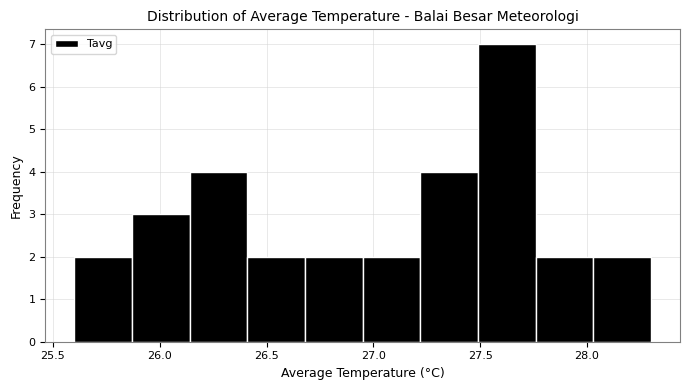

Reading left to right, list every bar in this chart as the range it spans on the x-axis followed by its height. Neither the bar edges nor the heights are printed on the chart, so give them approximately, as read against the axes.

25.60 to 25.87: 2
25.87 to 26.14: 3
26.14 to 26.41: 4
26.41 to 26.68: 2
26.68 to 26.95: 2
26.95 to 27.22: 2
27.22 to 27.49: 4
27.49 to 27.76: 7
27.76 to 28.03: 2
28.03 to 28.30: 2